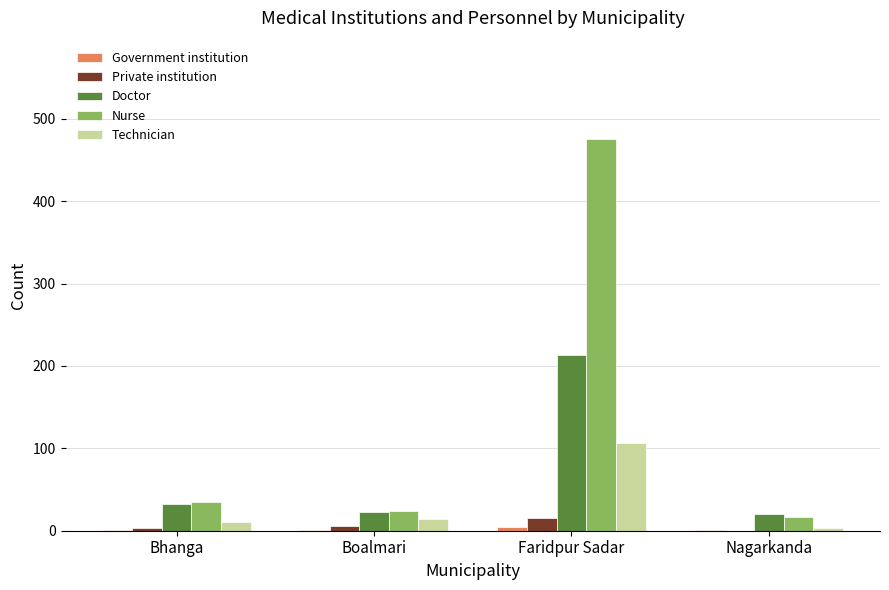

What is the approximate value of Technician at Nagarkanda?

3